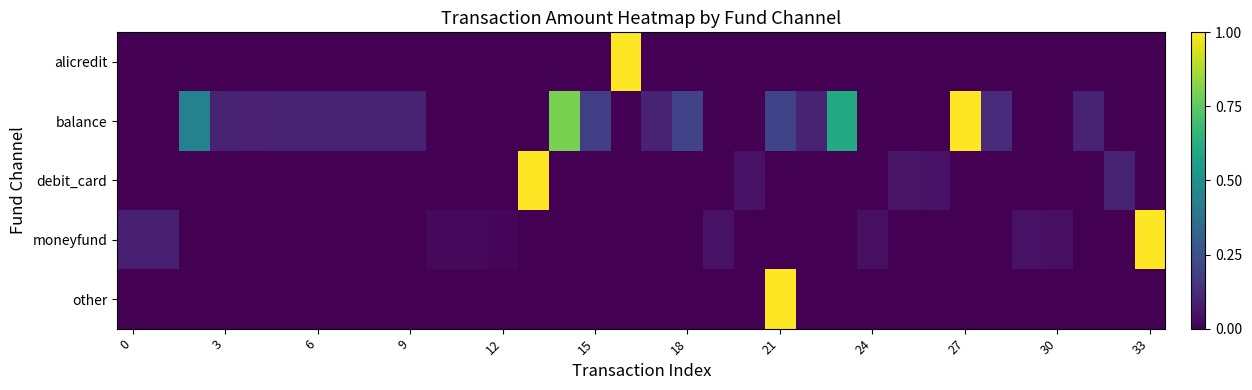

Reading left to right, what are all the values shown in this chart?

alicredit: 0.0	0.0	0.0	0.0	0.0	0.0	0.0	0.0	0.0	0.0	0.0	0.0	0.0	0.0	0.0	0.0	1.0	0.0	0.0	0.0	0.0	0.0	0.0	0.0	0.0	0.0	0.0	0.0	0.0	0.0	0.0	0.0	0.0	0.0
balance: 0.0	0.0	0.4	0.1	0.1	0.1	0.1	0.1	0.1	0.1	0.0	0.0	0.0	0.0	0.8	0.2	0.0	0.1	0.2	0.0	0.0	0.2	0.1	0.6	0.0	0.0	0.0	1.0	0.1	0.0	0.0	0.1	0.0	0.0
debit_card: 0.0	0.0	0.0	0.0	0.0	0.0	0.0	0.0	0.0	0.0	0.0	0.0	0.0	1.0	0.0	0.0	0.0	0.0	0.0	0.0	0.1	0.0	0.0	0.0	0.0	0.1	0.0	0.0	0.0	0.0	0.0	0.0	0.1	0.0
moneyfund: 0.1	0.1	0.0	0.0	0.0	0.0	0.0	0.0	0.0	0.0	0.0	0.0	0.0	0.0	0.0	0.0	0.0	0.0	0.0	0.1	0.0	0.0	0.0	0.0	0.0	0.0	0.0	0.0	0.0	0.1	0.0	0.0	0.0	1.0
other: 0.0	0.0	0.0	0.0	0.0	0.0	0.0	0.0	0.0	0.0	0.0	0.0	0.0	0.0	0.0	0.0	0.0	0.0	0.0	0.0	0.0	1.0	0.0	0.0	0.0	0.0	0.0	0.0	0.0	0.0	0.0	0.0	0.0	0.0